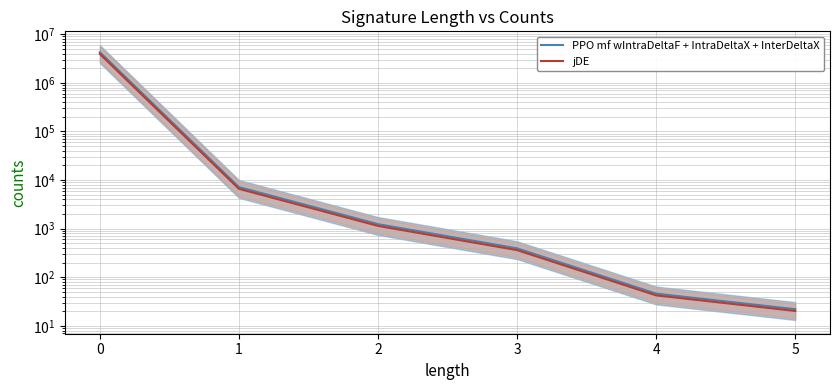

What is the average value of the jDE series?

656624.7